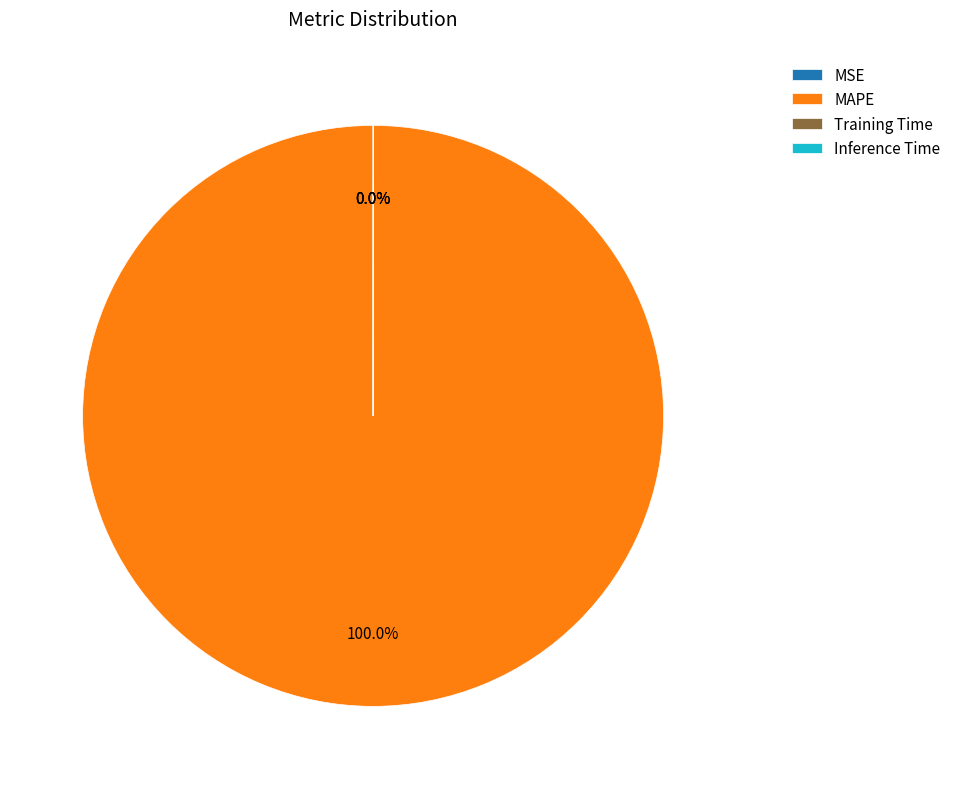

The MSE slice represents 1% of the pie. True or false?

False